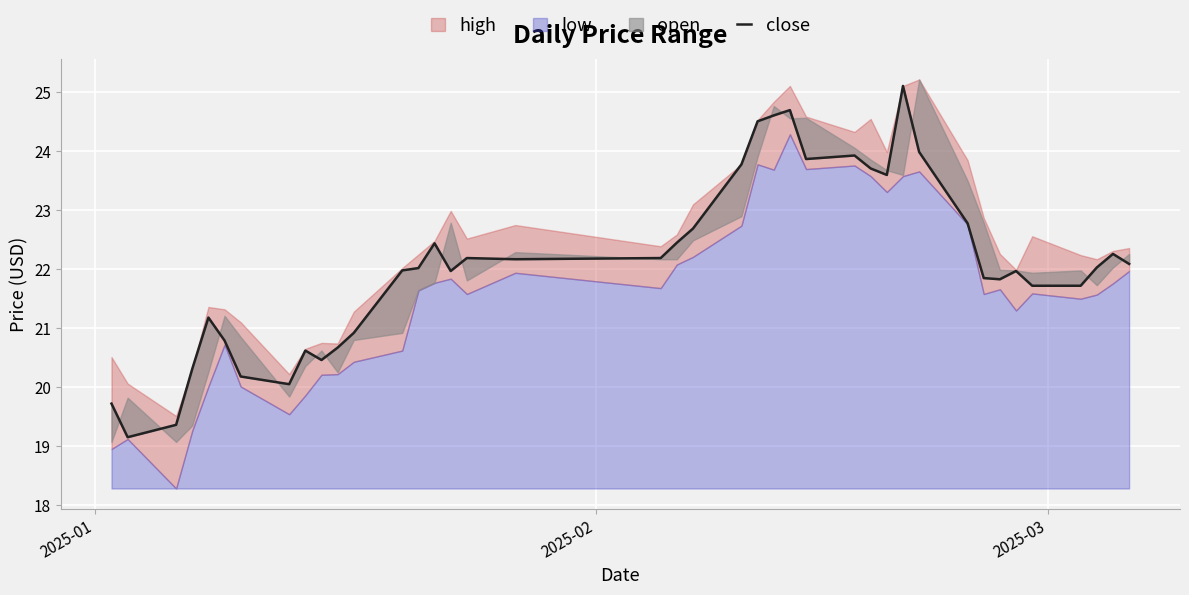

What is the average value?

22.1